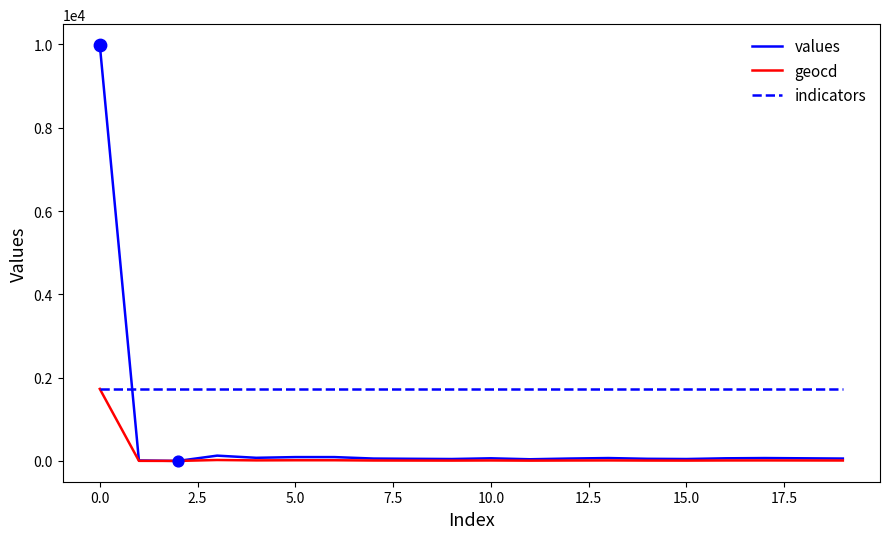

What are all the series names shown in the legend?

values, geocd, indicators